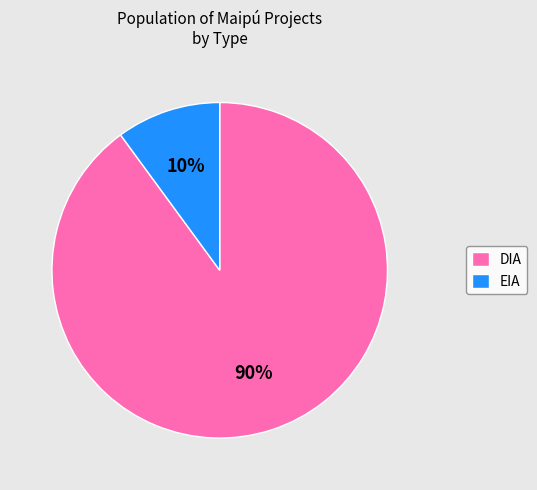

Rank the categories by value from highest to lowest.

DIA, EIA